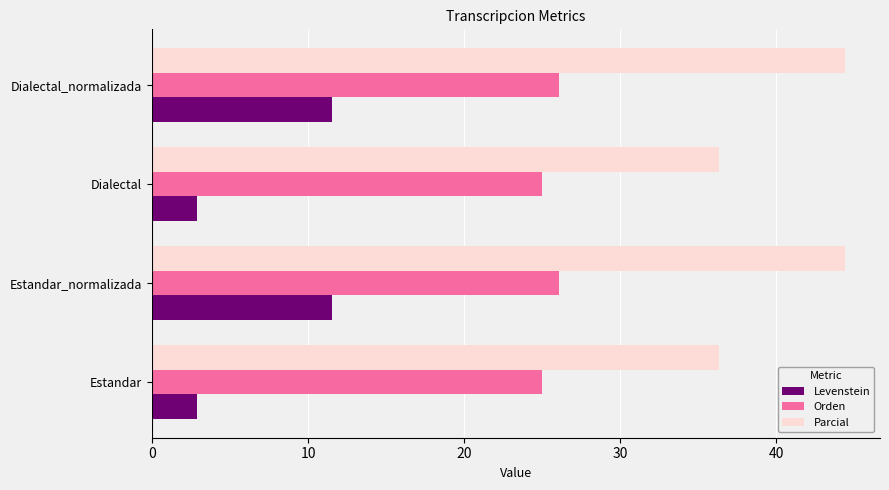

True or false: Parcial has a value of 21.1 at Estandar_normalizada.

False